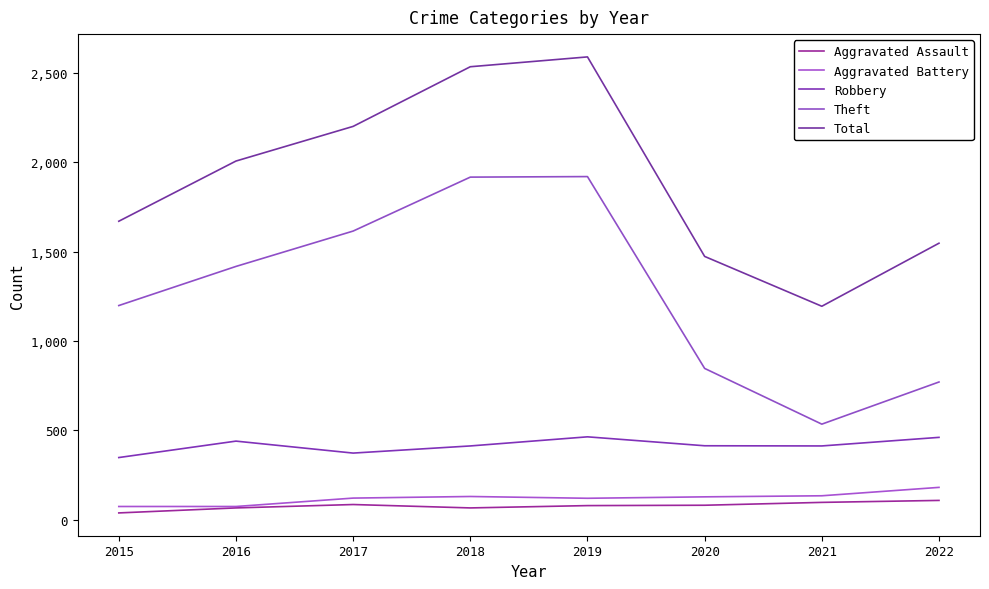

Does the chart display data point markers on the line(s)?

No